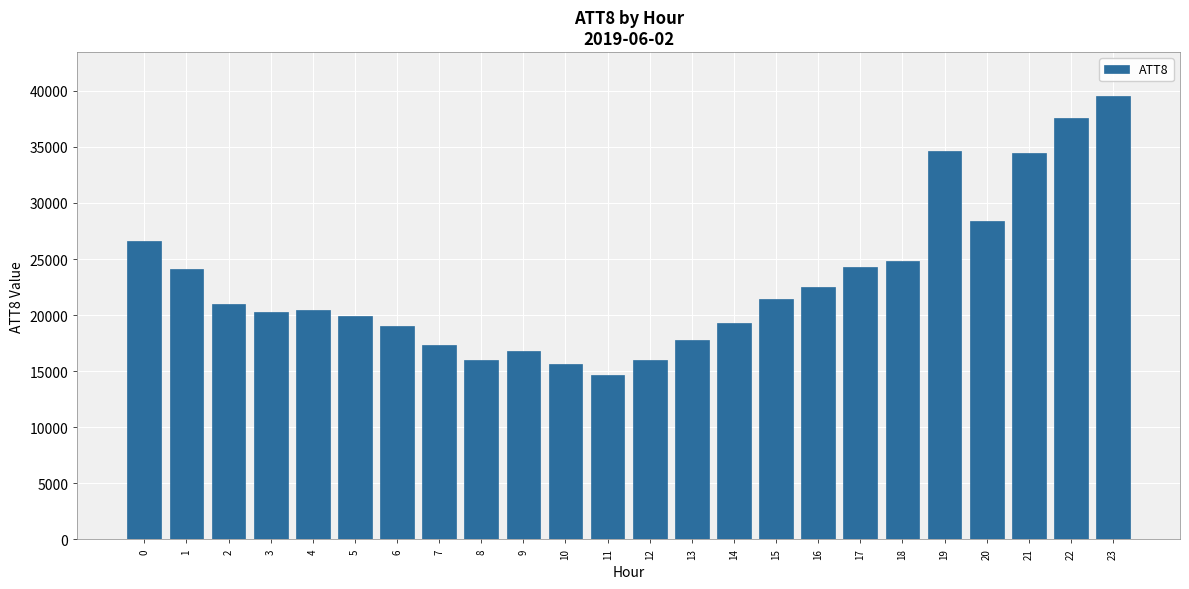

What is the sum of all values?

552500